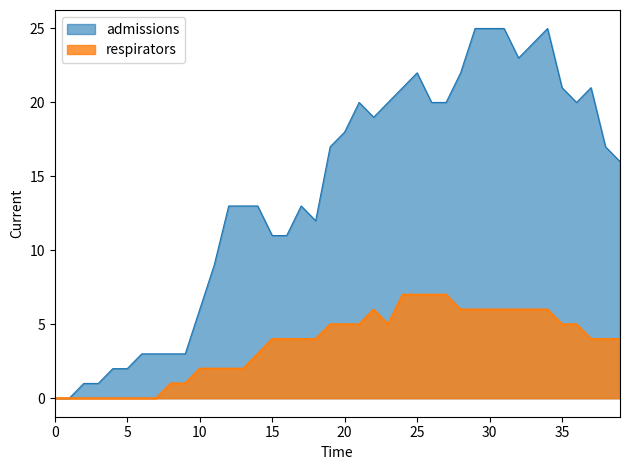

Which series has the widest spread of values?

admissions